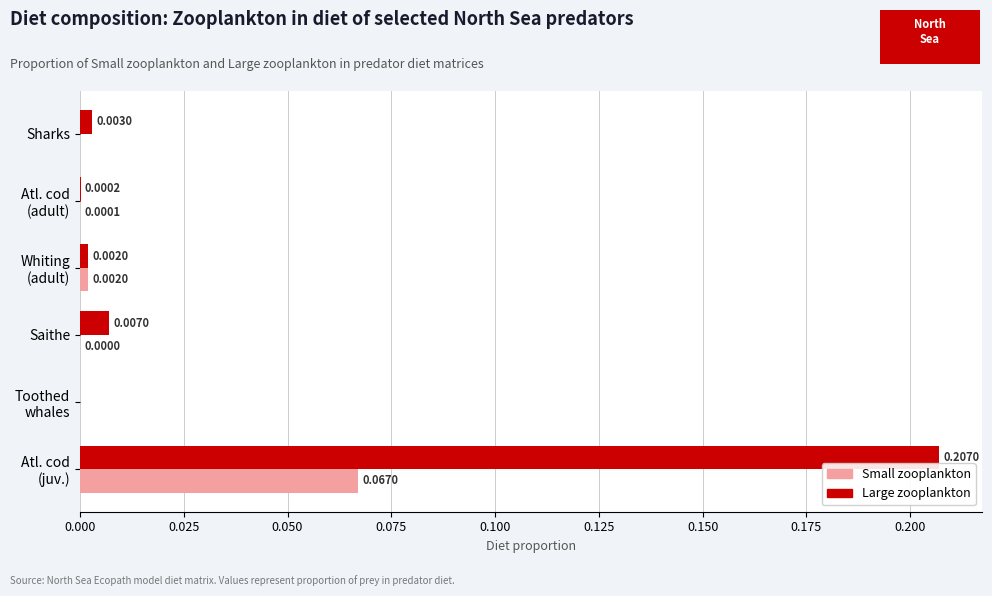

What are all the series names shown in the legend?

Small zooplankton, Large zooplankton